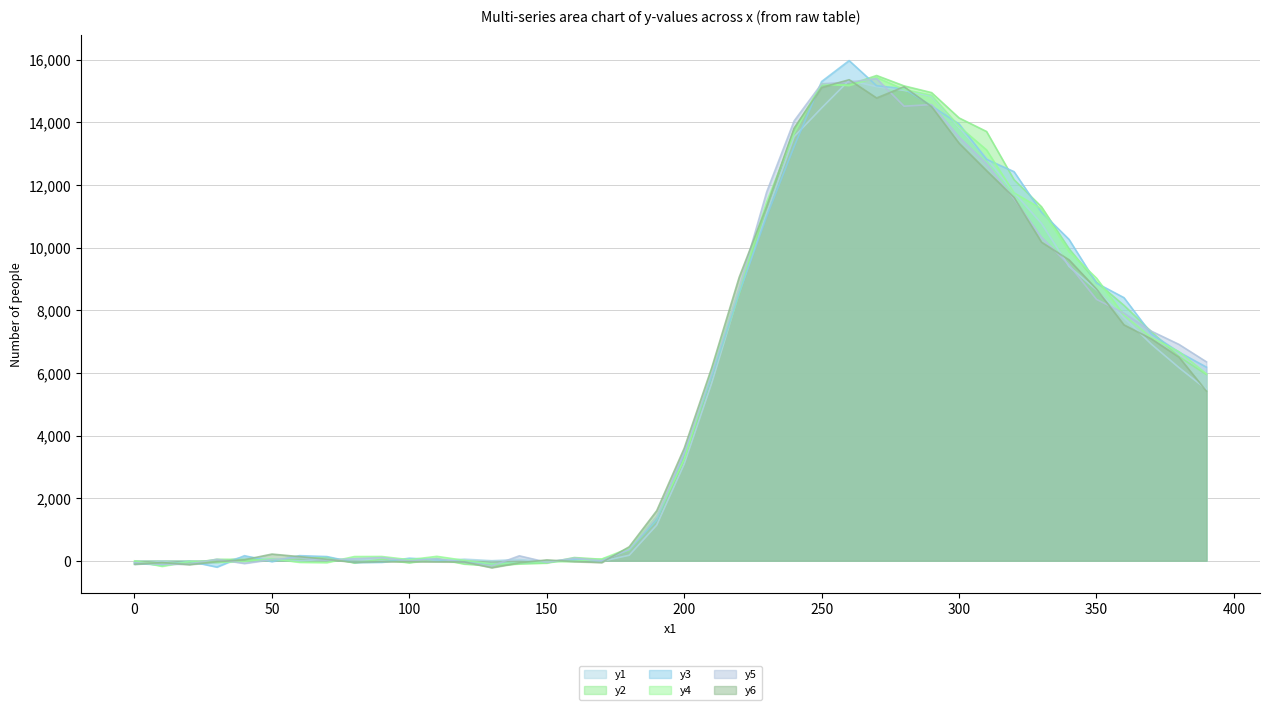

True or false: y4 and y2 intersect in this chart.

True